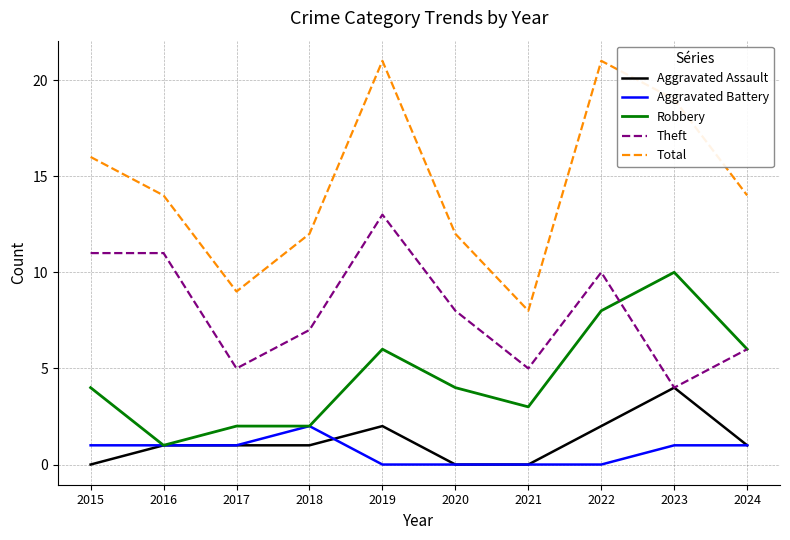

Is the value of Aggravated Assault at 2023 greater than the value of Robbery at 2024?

No